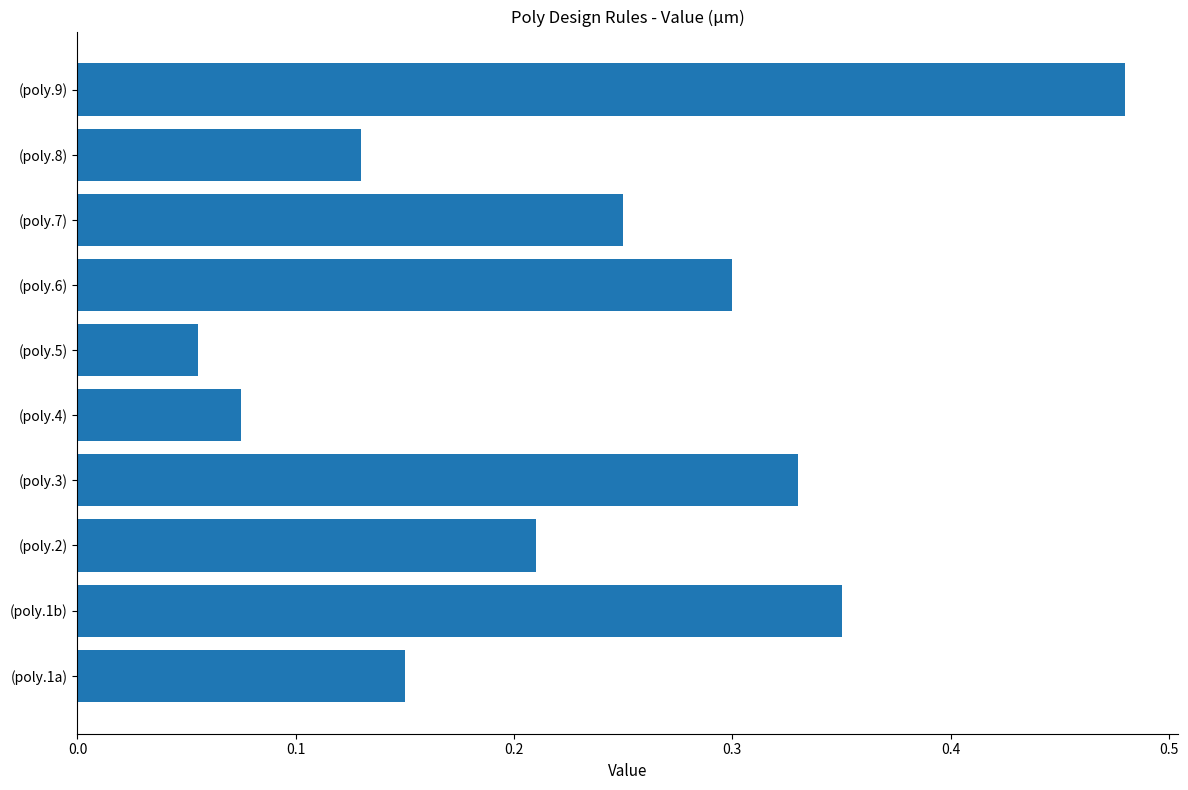

At which category does the chart reach its minimum across all series?

(poly.5)